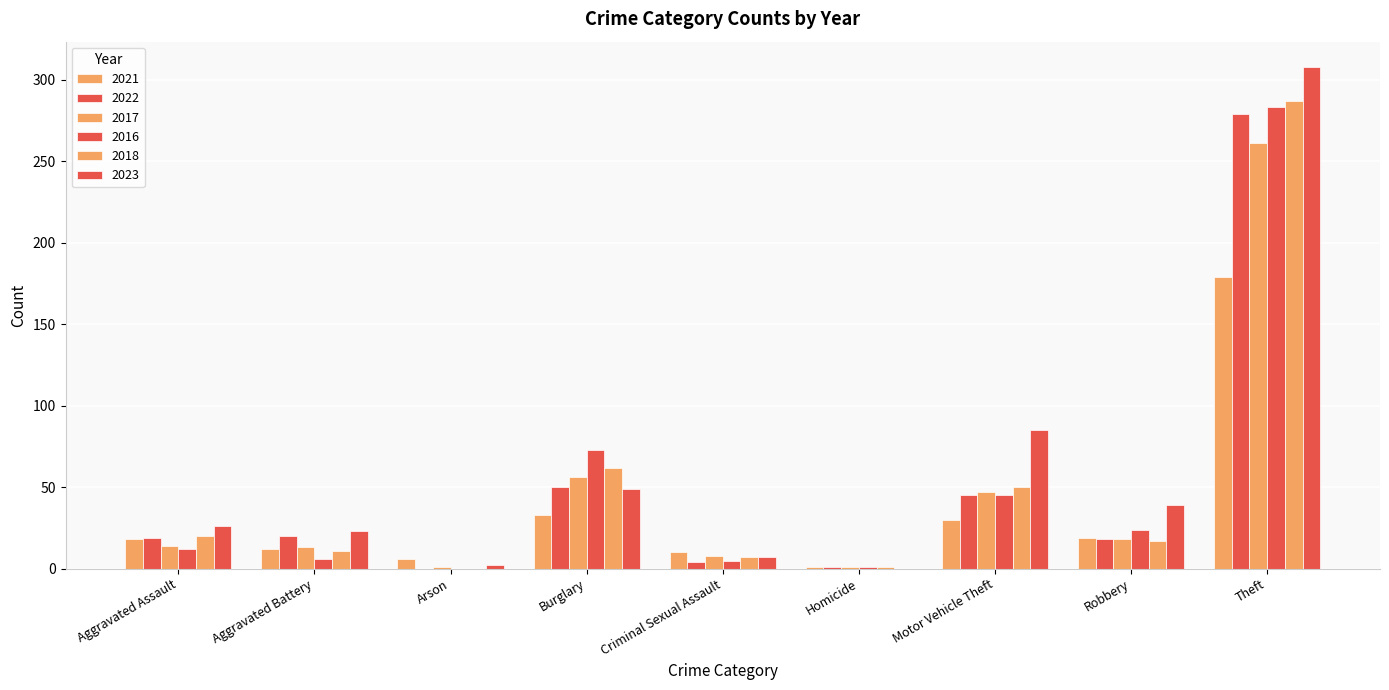

Where is 2016 nearest to the value 141?

Burglary